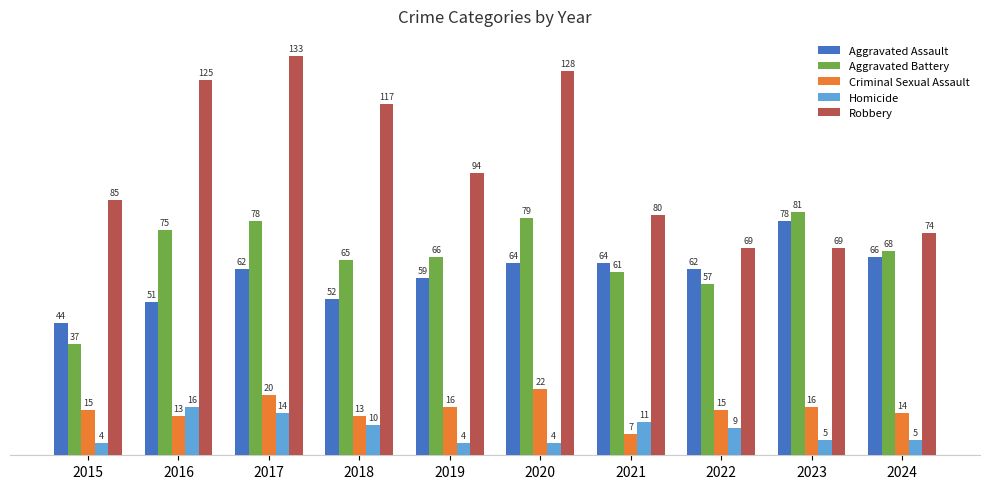

What is the sum of all Robbery values?

974